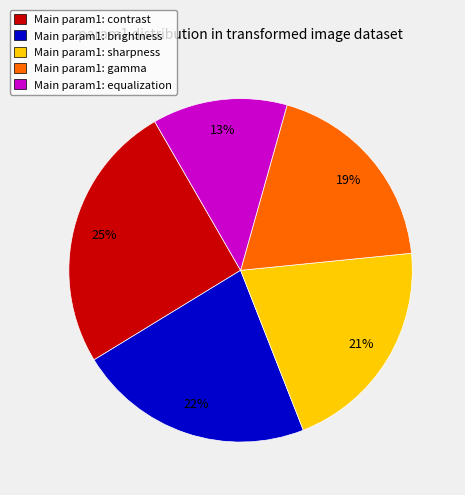

To the nearest percent, what is the average slice percentage?

20%